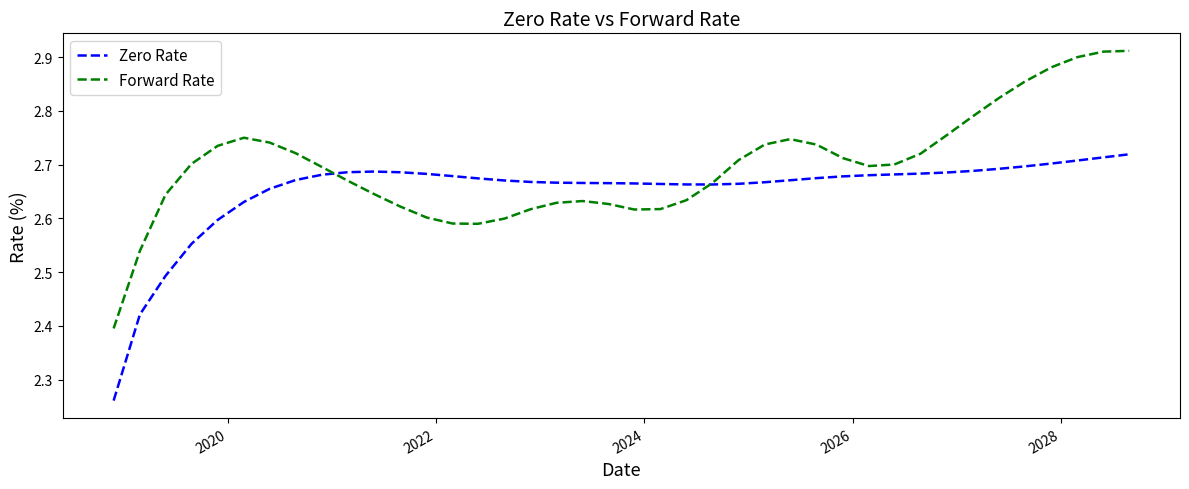

Which series has the widest spread of values?

Forward Rate